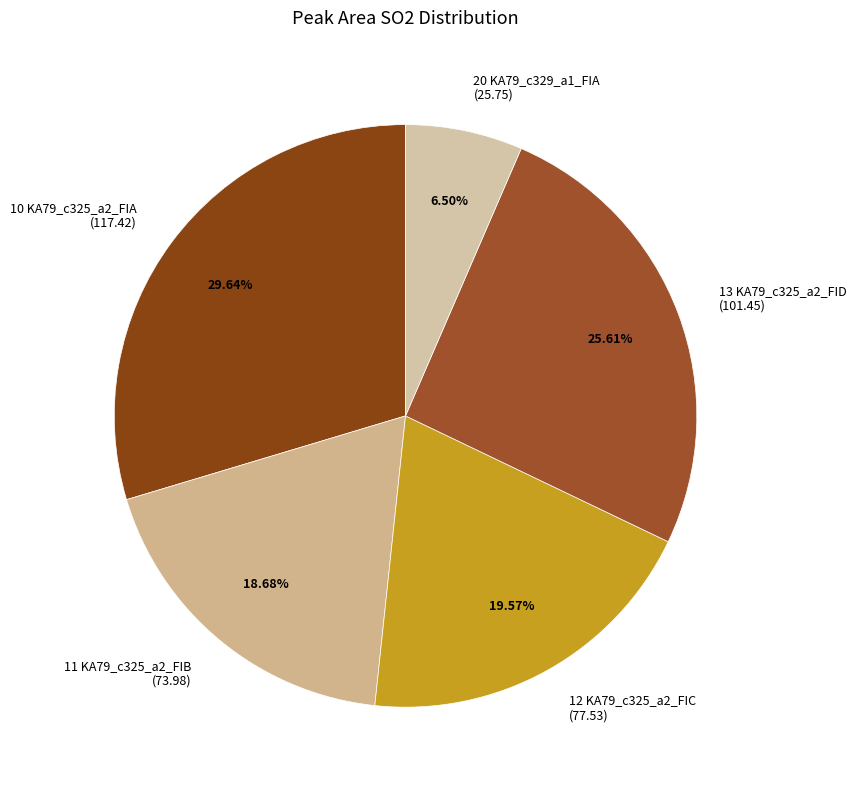

Approximately how many times larger is the value at 10 KA79_c325_a2_FIA (117.42) compared to 11 KA79_c325_a2_FIB (73.98)?

1.6